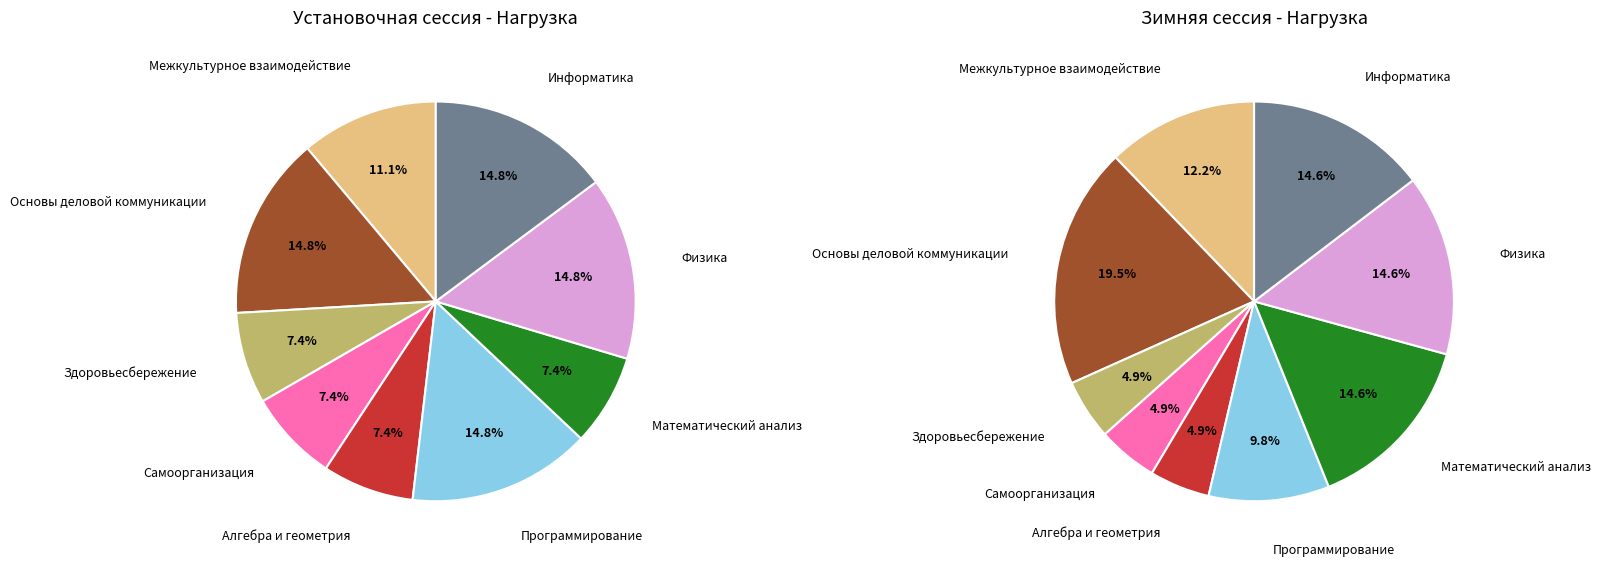

Between Основы деловой коммуникации and Здоровьесбережение, which is larger?

Основы деловой коммуникации